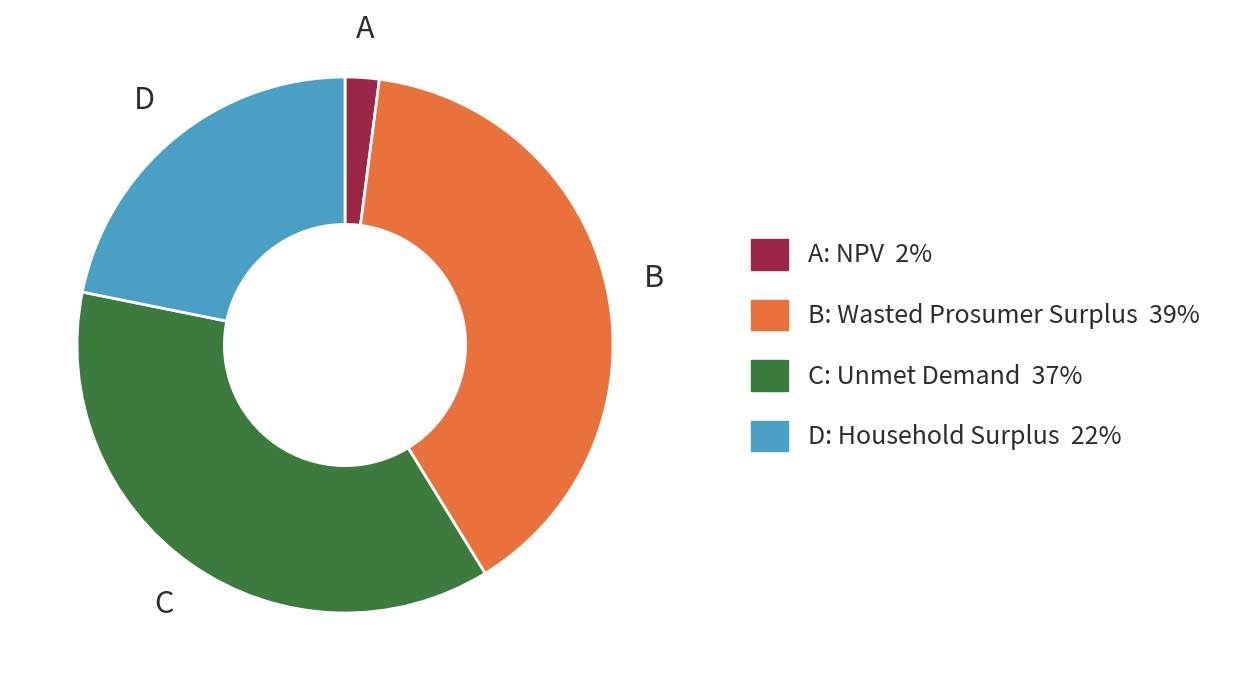

True or false: B: Wasted Prosumer Surplus 39% accounts for 39% of the total.

True